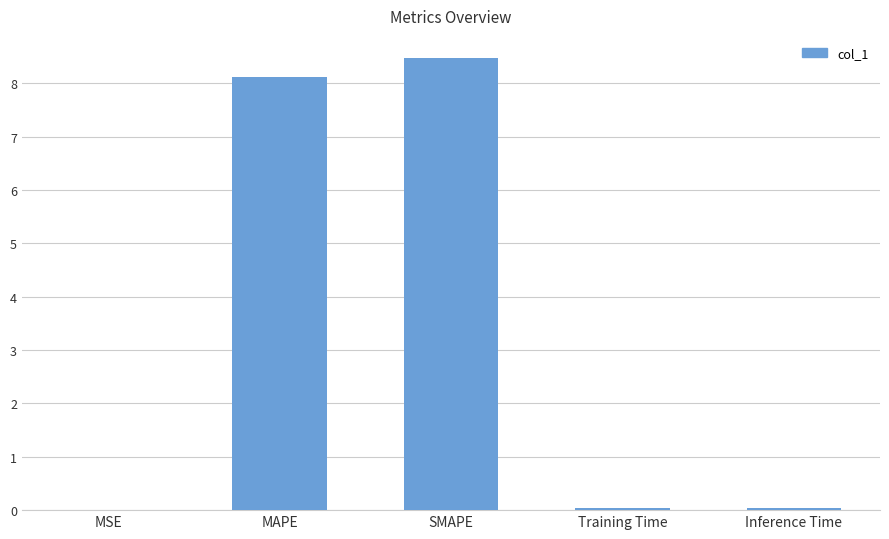

How many distinct data groups are displayed?

1